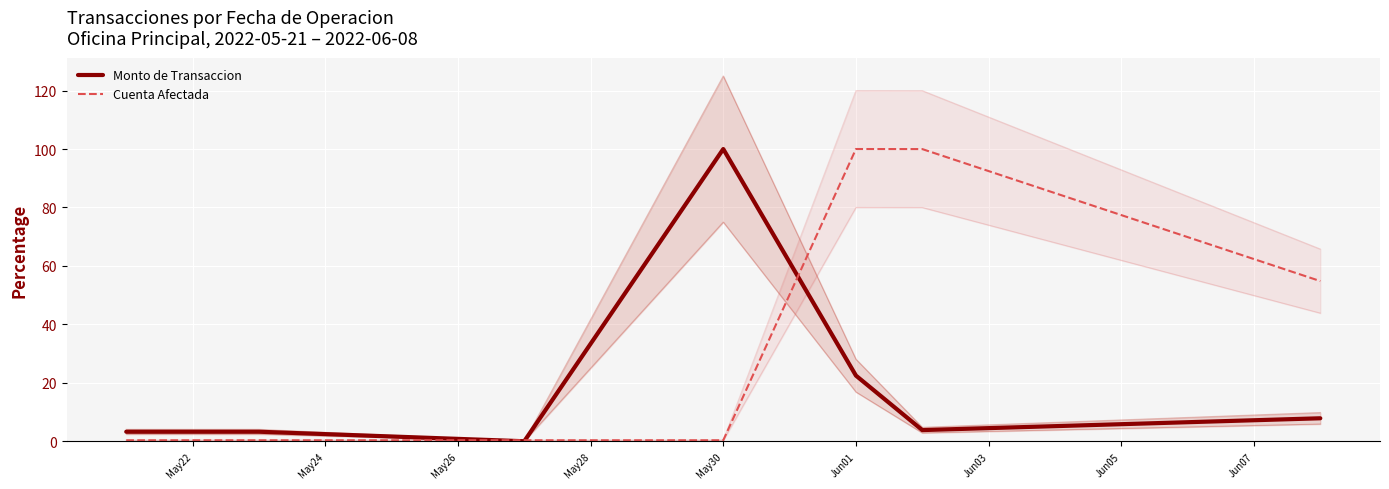

At Jun03, list the series in order from smallest to largest.

Monto de Transaccion, Cuenta Afectada